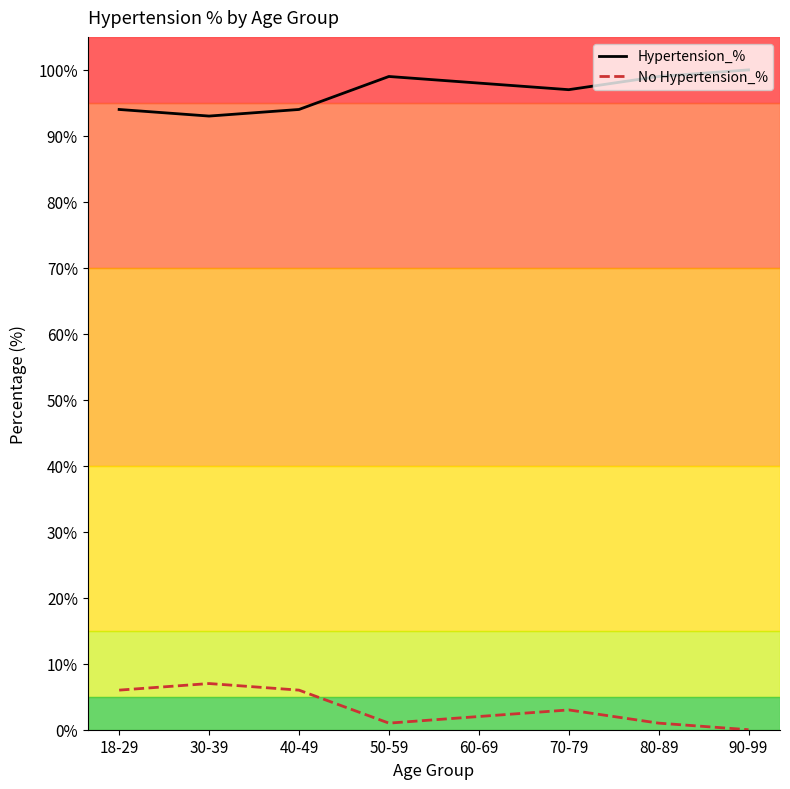

What is the difference between the highest and lowest values at 40-49?

88